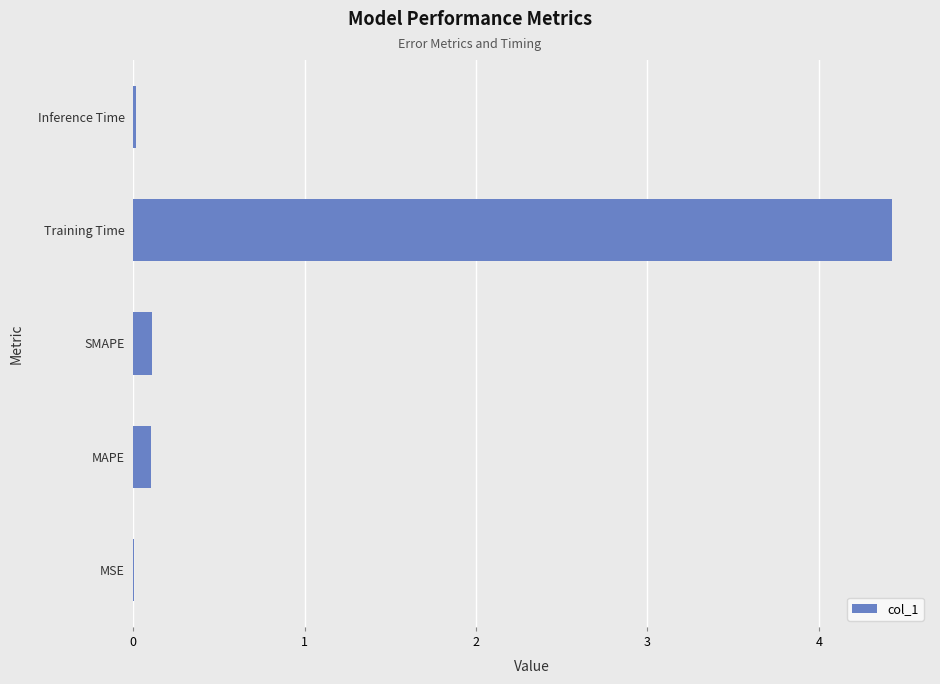

Are the bars horizontal?

Yes